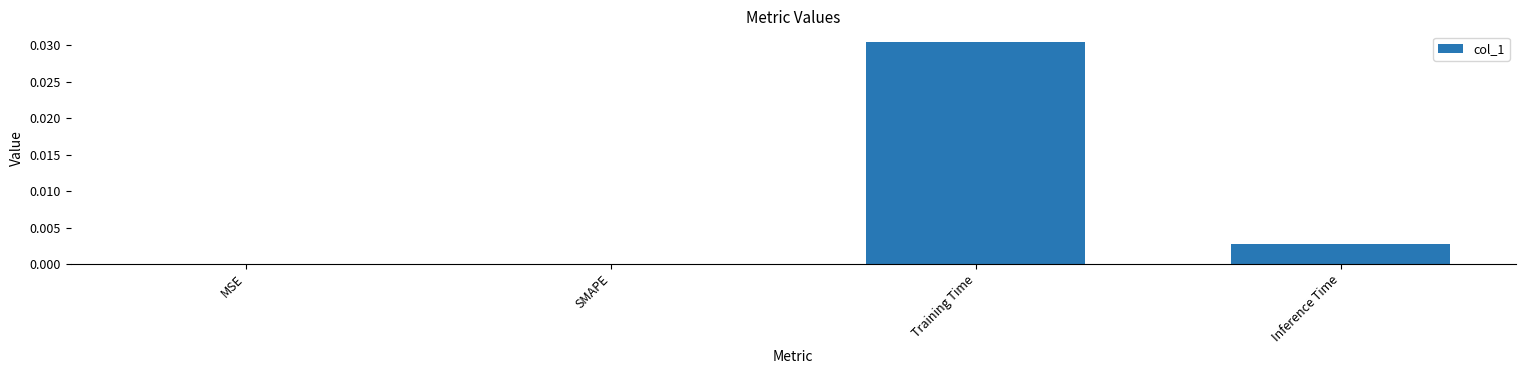

Which has a higher value, Inference Time or Training Time?

Training Time